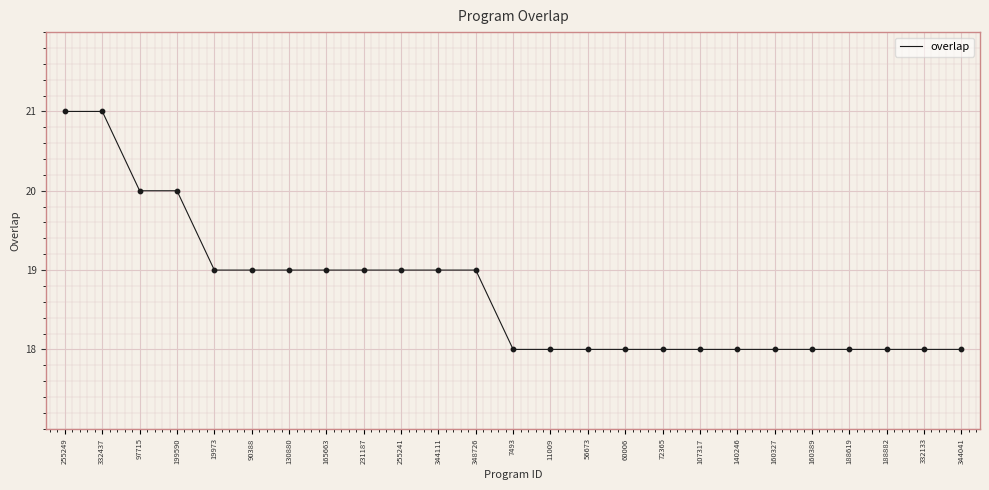

Between 130880 and 160389, which is larger?

130880